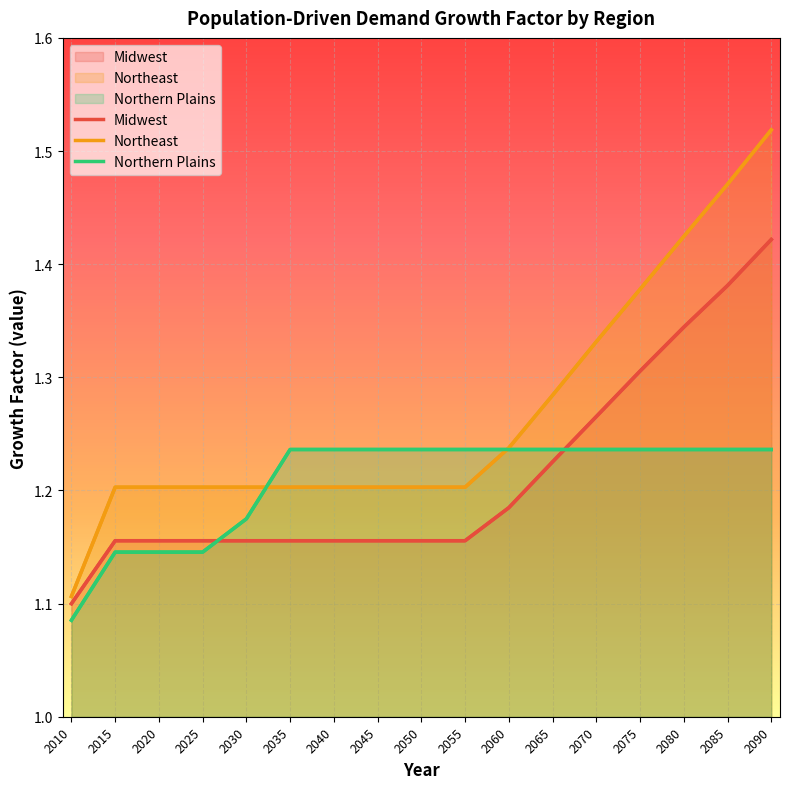

At how many categories does at least one series exceed 1?

17